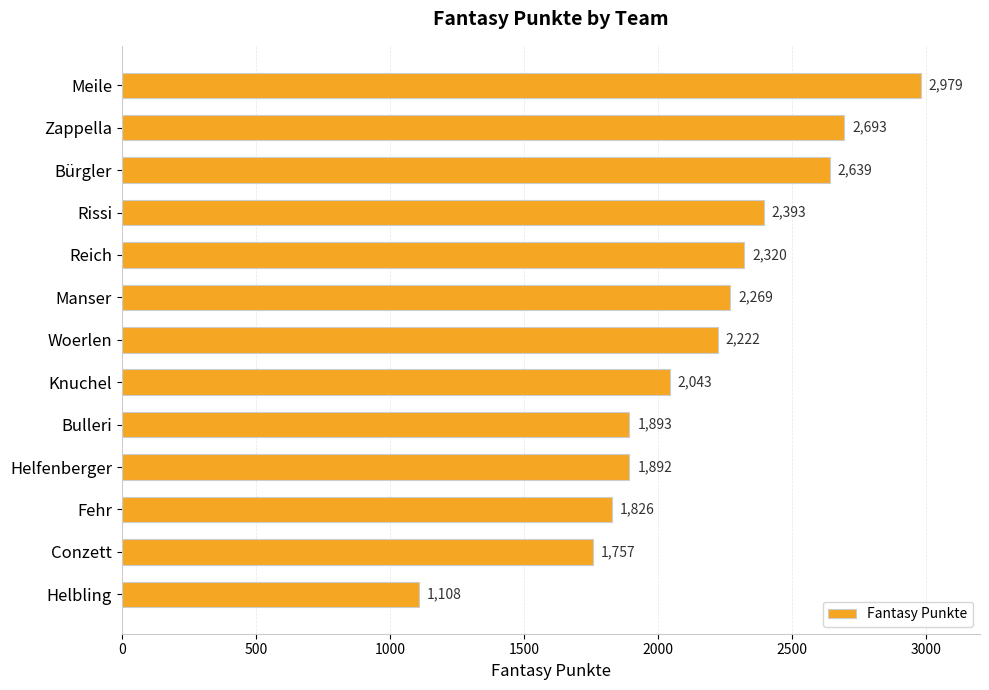

How many bars are there in total?

13